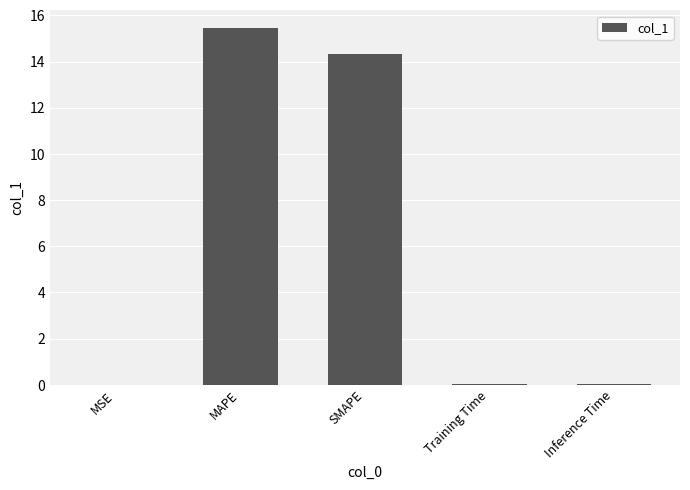

The chart shows a value of 8.2 at MAPE. True or false?

False